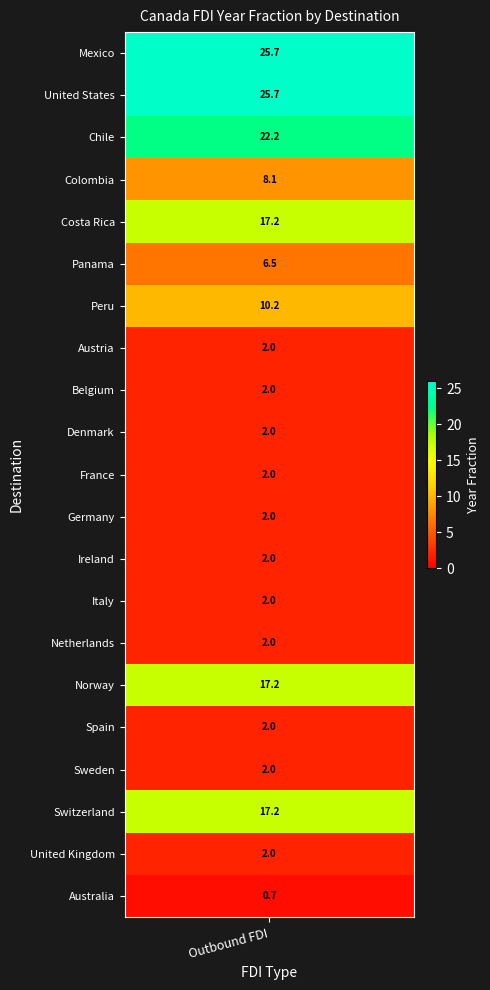

The value at Switzerland is 24.8. True or false?

False